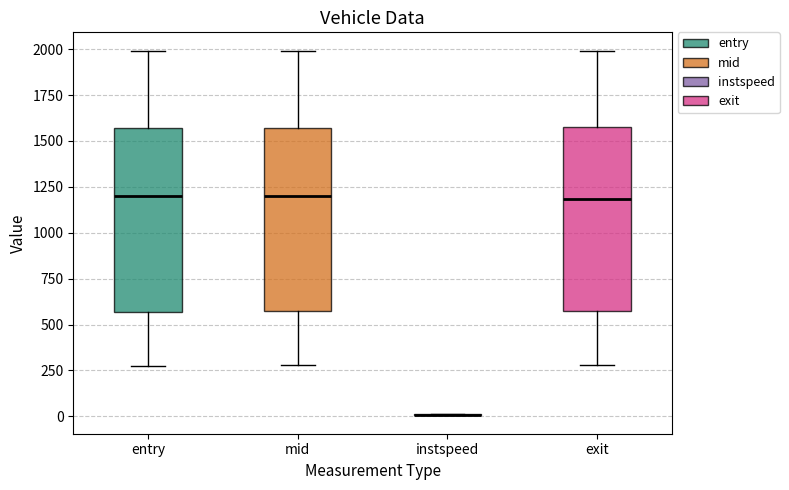

Where is the upper edge of the box for mid on the y-axis? The values are not printed on the chart, so give them approximately, as read against the axis.

1550